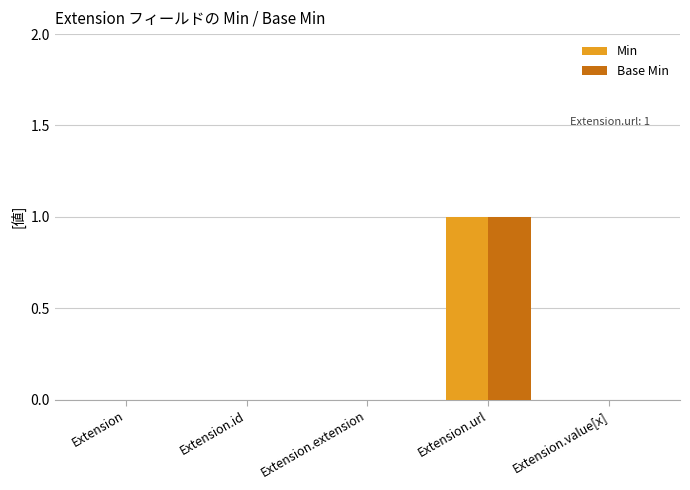

The Min series shows 0 at Extension. True or false?

True